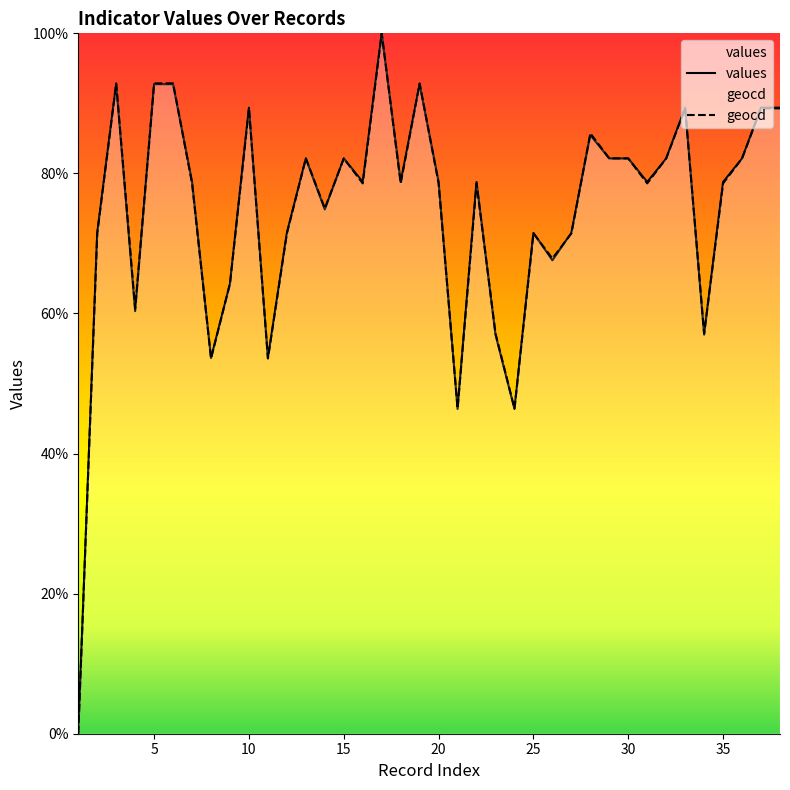

What is the value of the geocd point at the 2nd from the left?

71.4